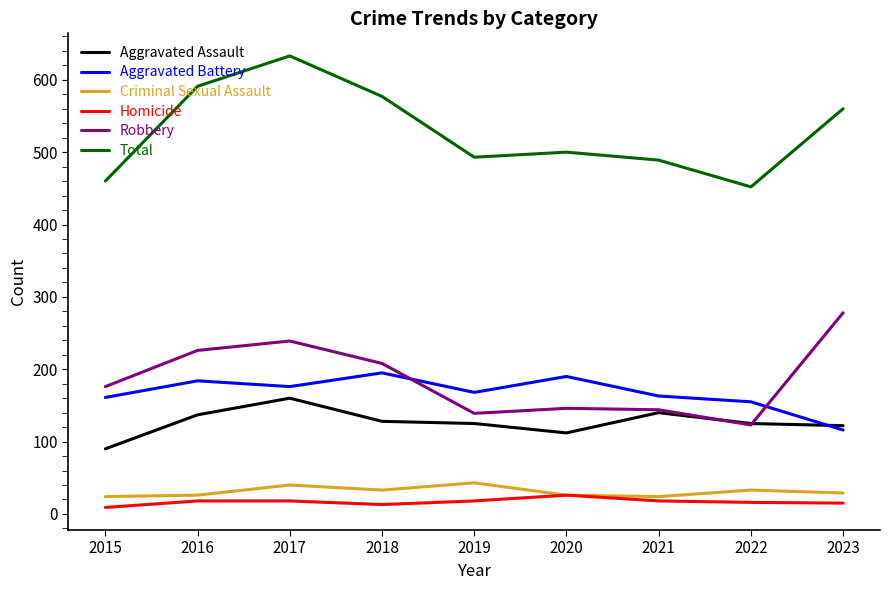

How many interior local peaks does the Robbery series have?

2